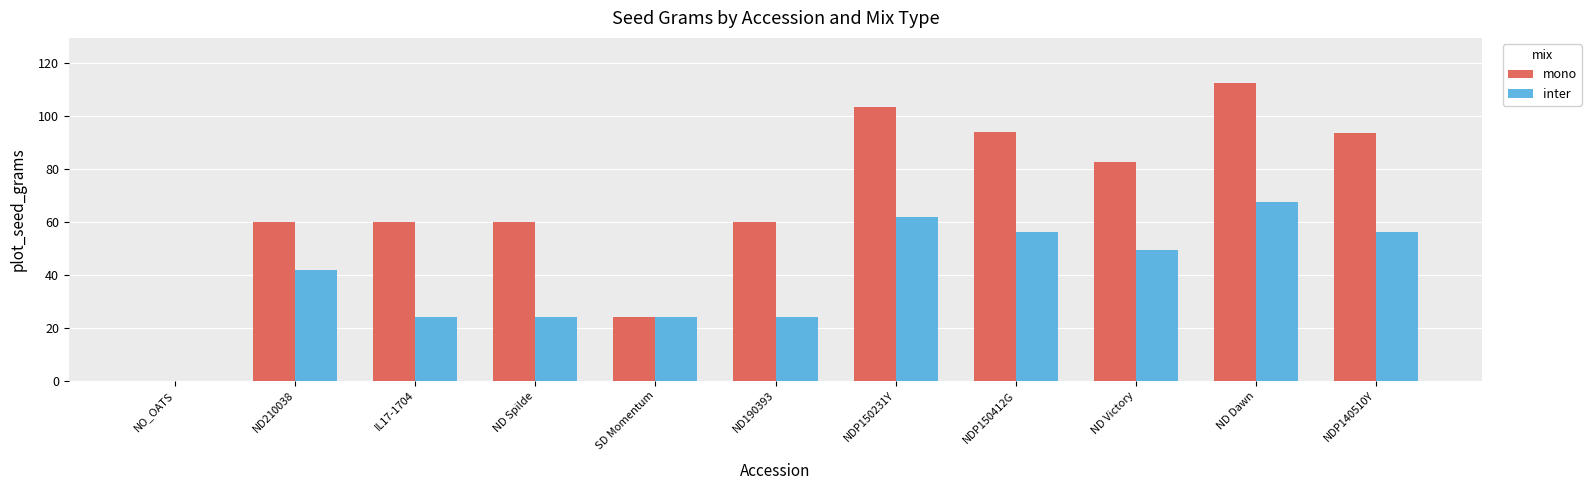

The value of mono at NDP140510Y is 93.5. True or false?

True